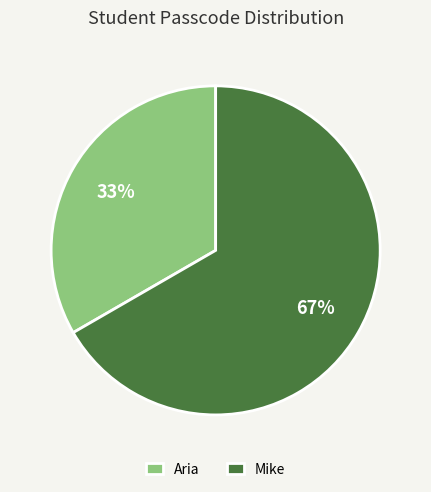

Is there any slice that represents more than half of the pie?

Yes